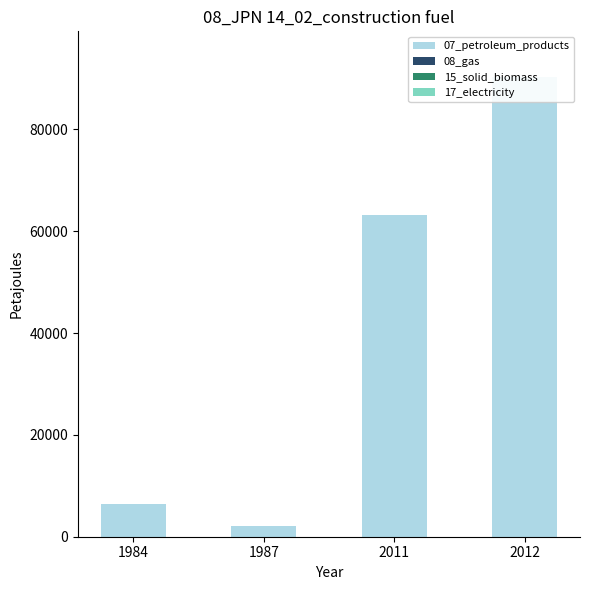

Reading left to right, list all the values displayed in this chart.

07_petroleum_products: 6517.8	2033.3	63165.4	90254.0
08_gas: 0.0	0.0	2.0	2.0
15_solid_biomass: 0.0	0.0	0.0	0.0
17_electricity: 0.0	0.0	0.0	0.0